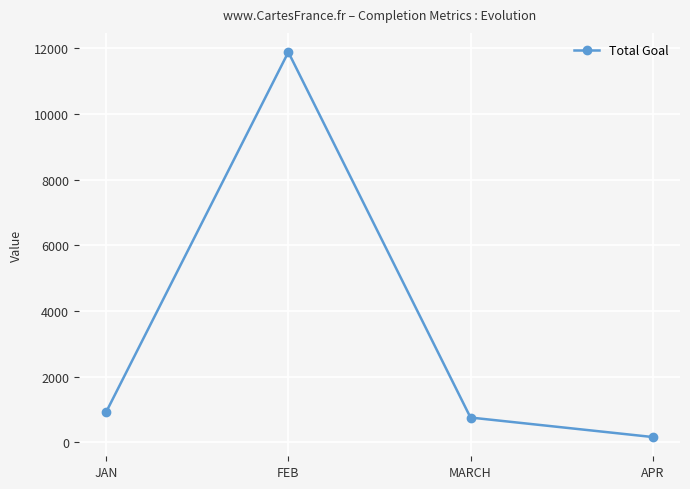

True or false: the data shows 19505 at FEB.

False